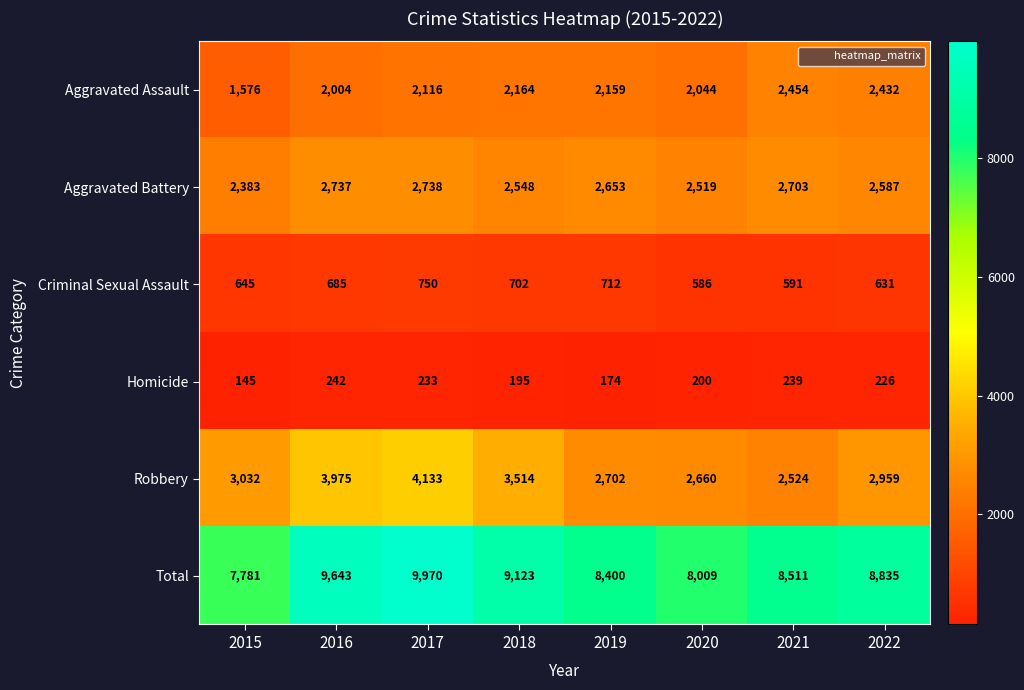

At how many categories does at least one series exceed 2935?

8